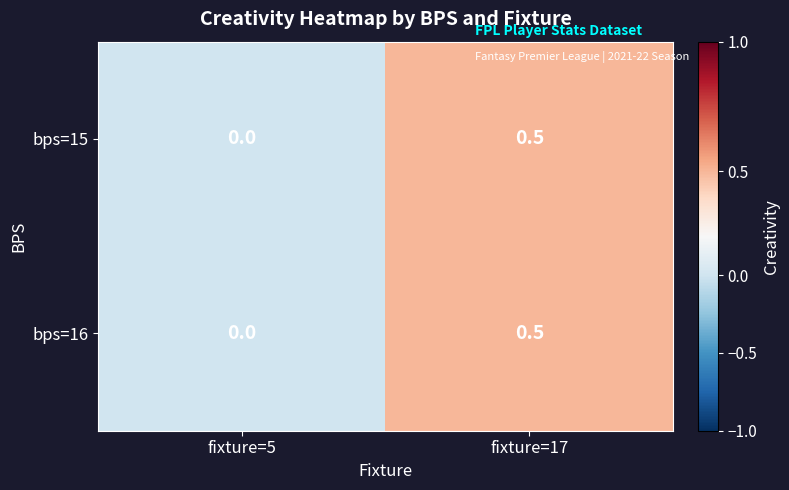

The value of bps=15 at fixture=17 is 0.5. True or false?

True